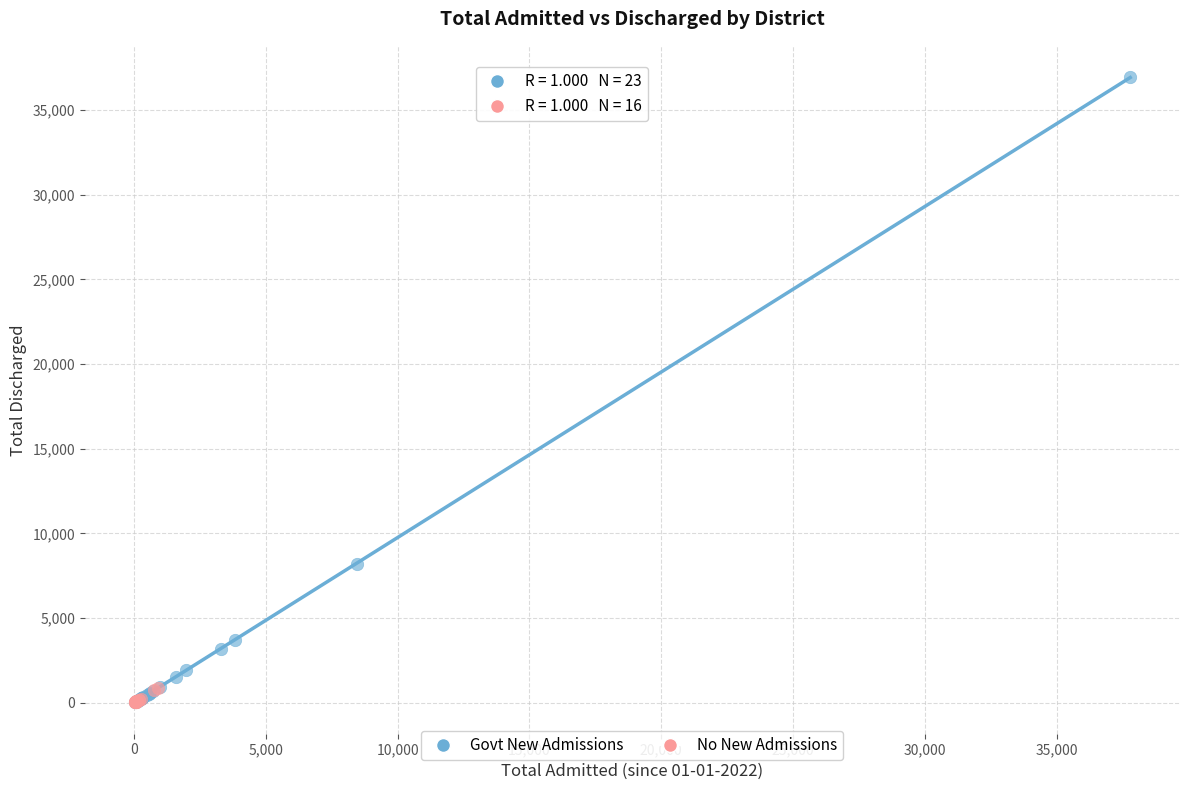

What are all the series names shown in the legend?

Govt New Admissions, No New Admissions